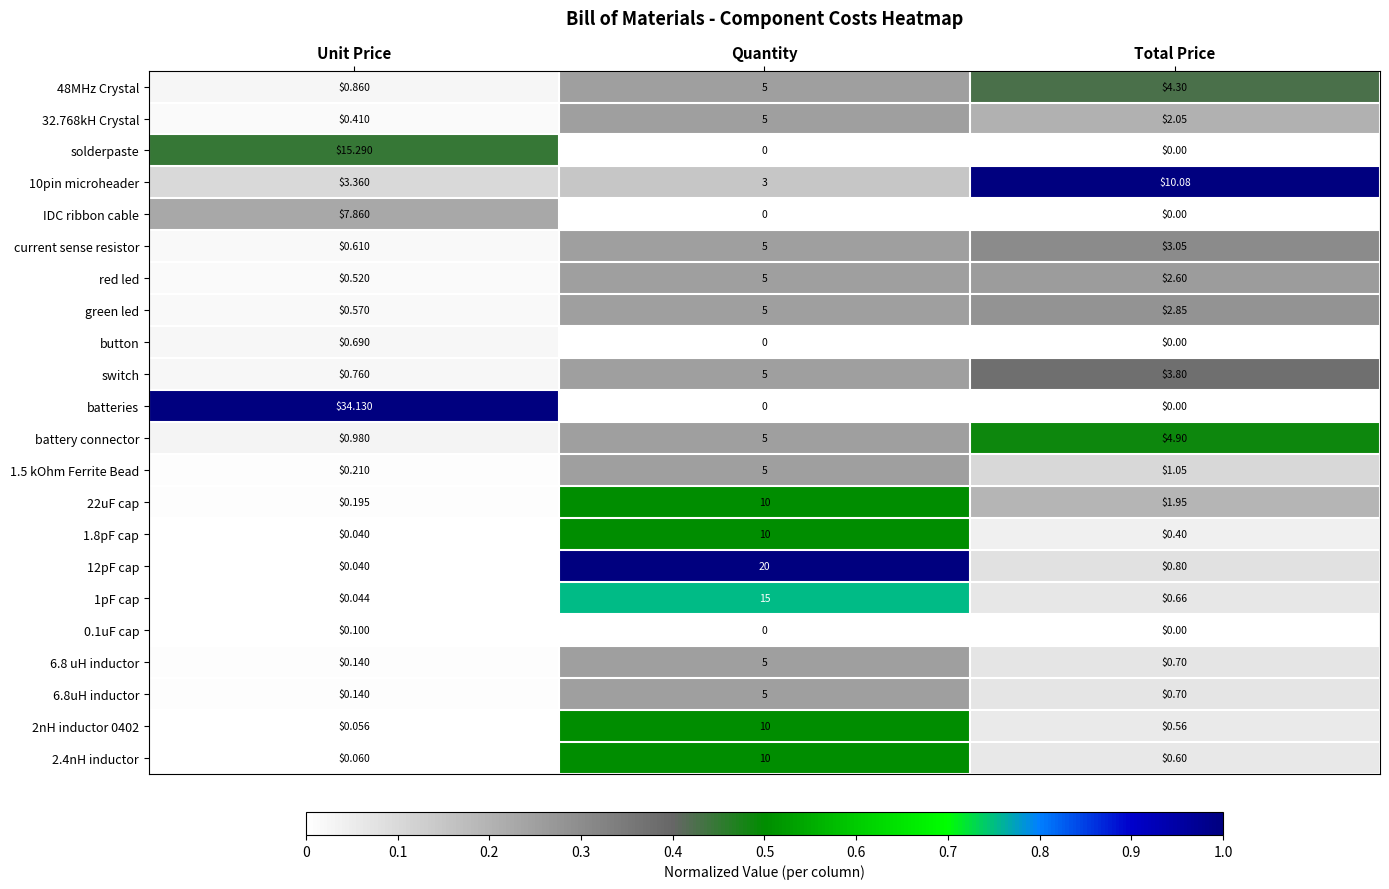

Which category has the highest value across all series?

Unit Price